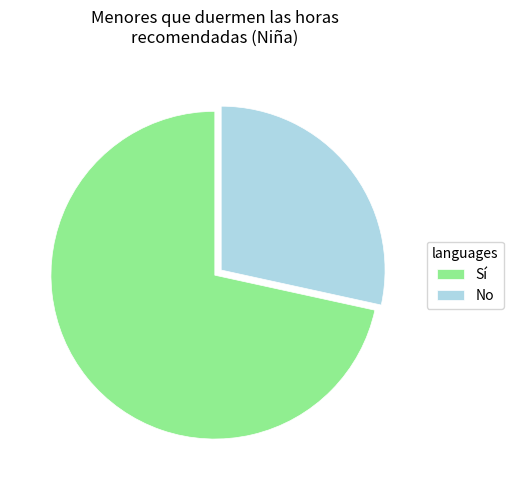

Is there any slice that represents more than half of the pie?

Yes